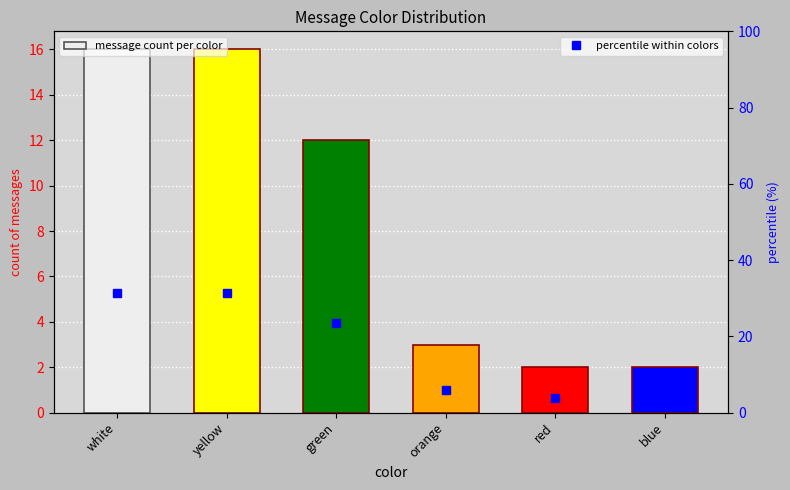

What is the greatest value displayed?

31.4